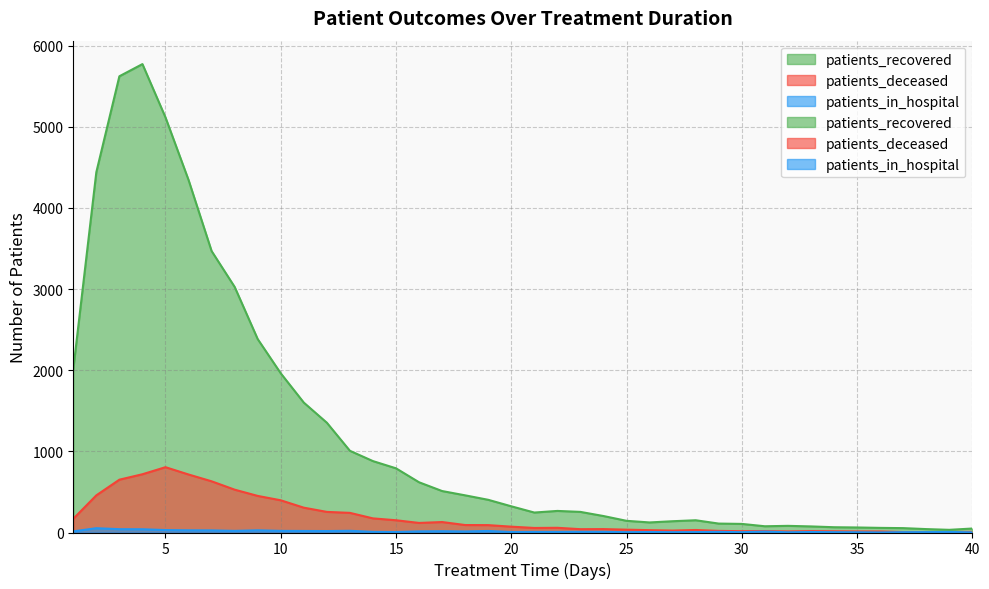

At how many categories does at least one series exceed 2340?

8